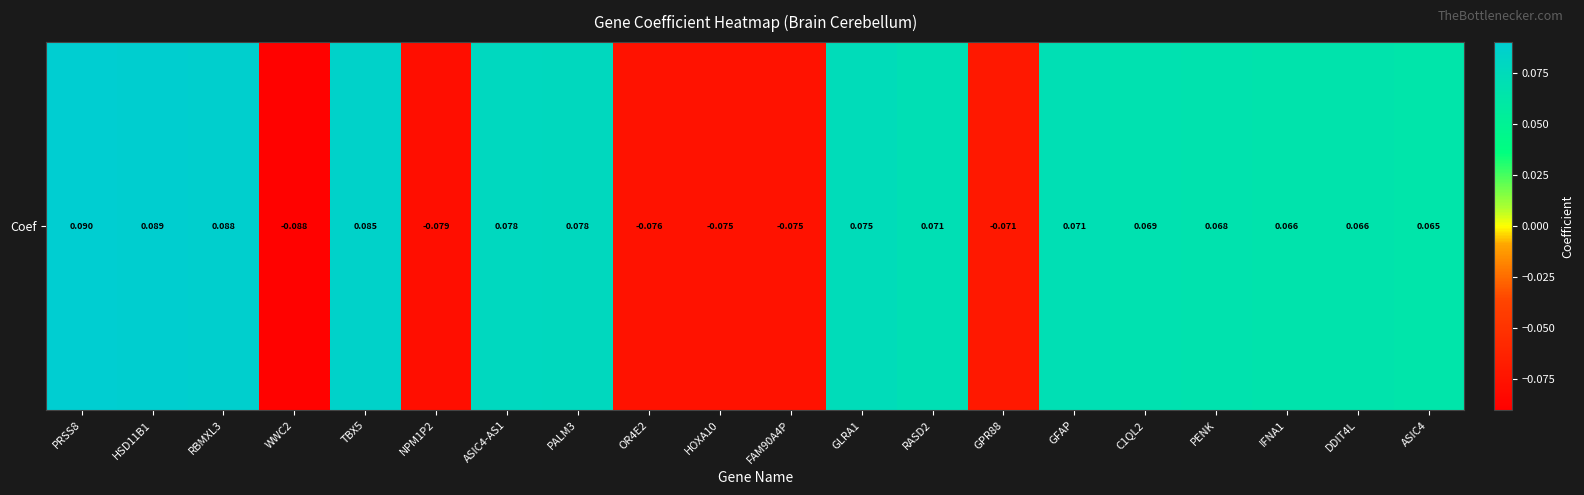

Reading left to right, what are all the values shown in this chart?

PRSS8=0.1	HSD11B1=0.1	RBMXL3=0.1	WWC2=-0.1	TBX5=0.1	NPM1P2=-0.1	ASIC4-AS1=0.1	PALM3=0.1	OR4E2=-0.1	HOXA10=-0.1	FAM90A4P=-0.1	GLRA1=0.1	RASD2=0.1	GPR88=-0.1	GFAP=0.1	C1QL2=0.1	PENK=0.1	IFNA1=0.1	DDIT4L=0.1	ASIC4=0.1